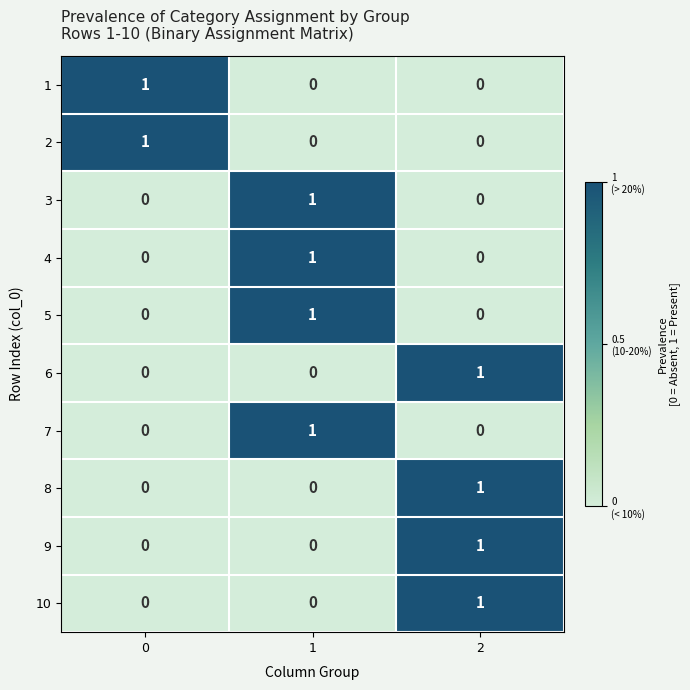

Count the 8 values in the range 0 to 1.

3